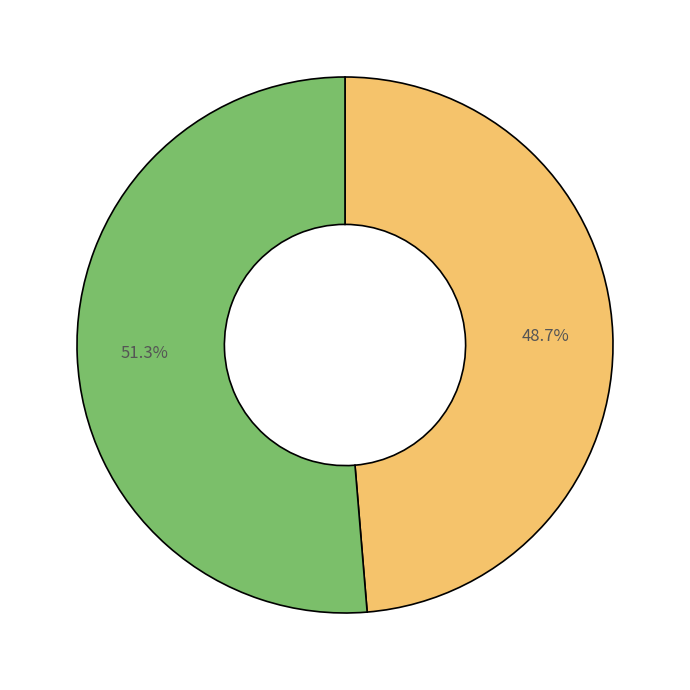

Is there a majority slice in this chart?

Yes